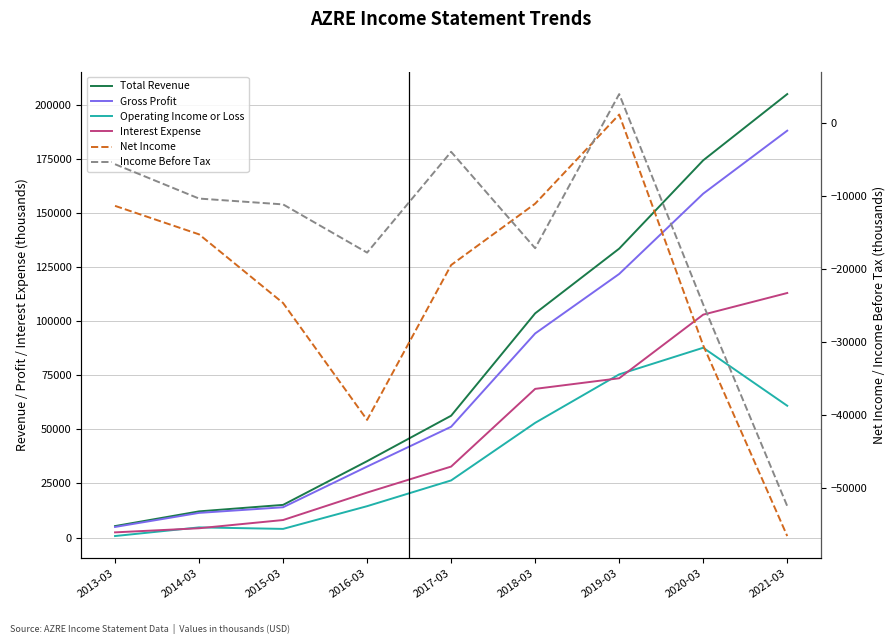

Which category has the highest value in the Gross Profit series?

2021-03